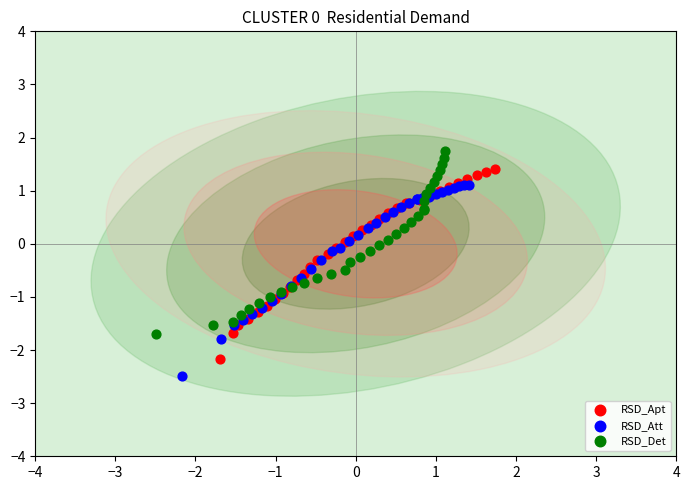

What are all the series names shown in the legend?

RSD_Apt, RSD_Att, RSD_Det